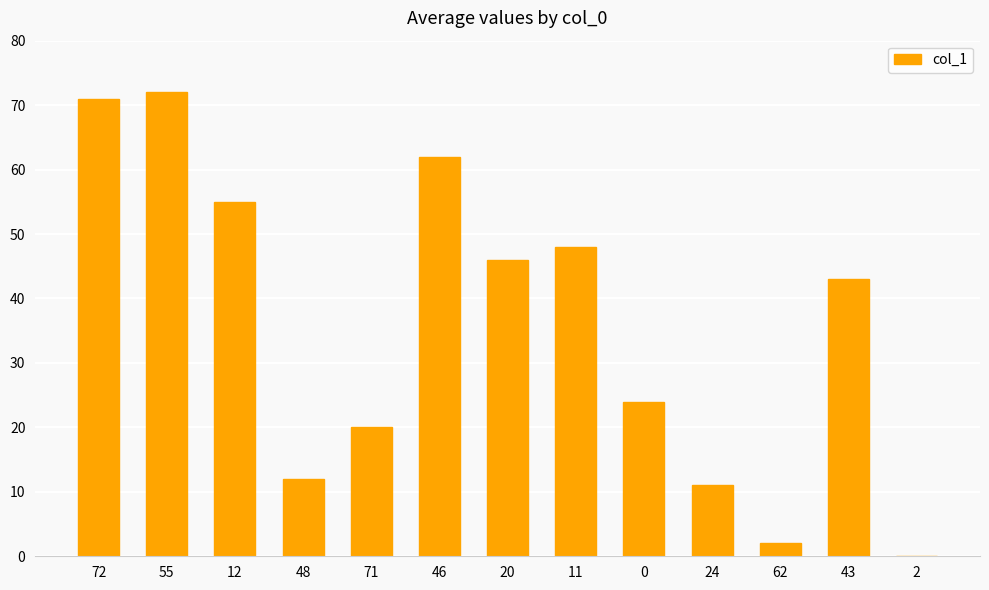

True or false: the data shows 46 at 20.

True